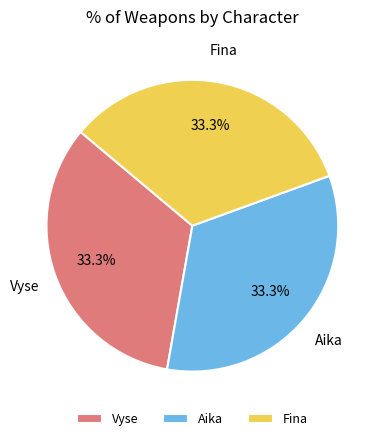

Does Fina represent more than half of the total?

No